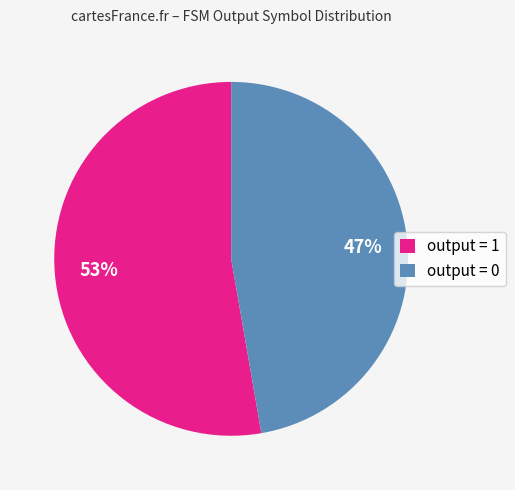

How many slices are in this pie chart?

2